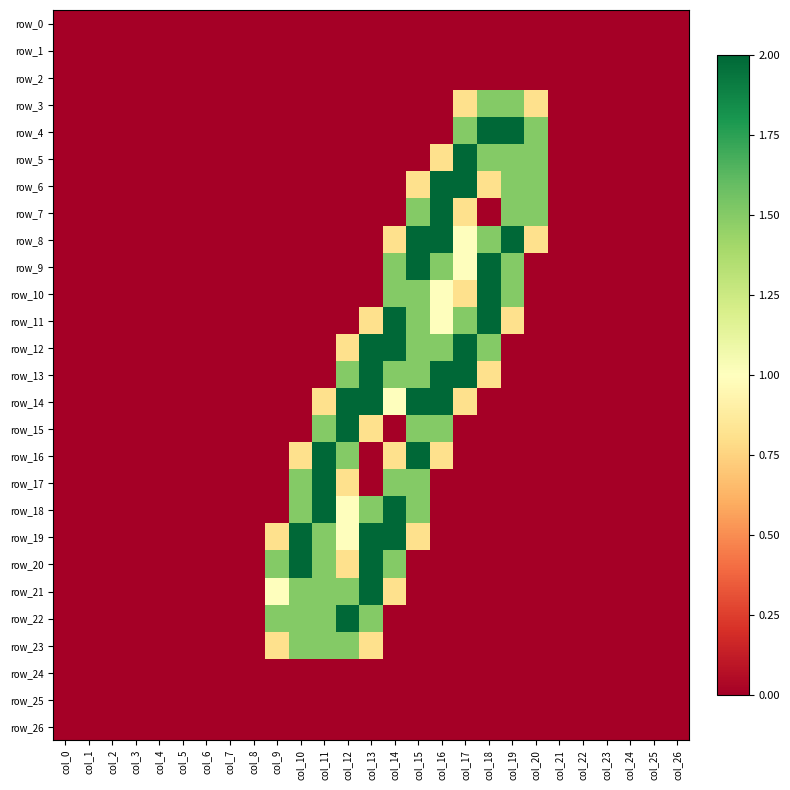

How many values in row_13 are above zero?

7